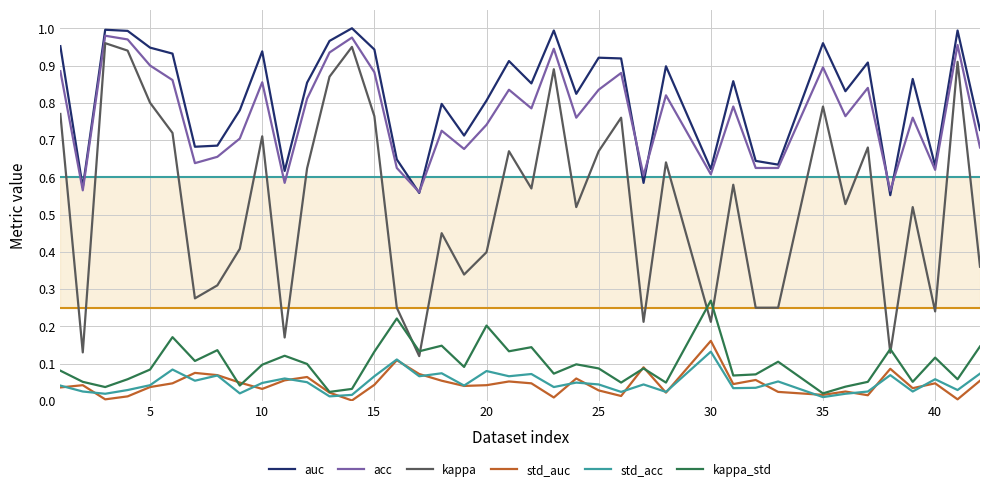

True or false: std_auc and std_acc cross at least once.

True